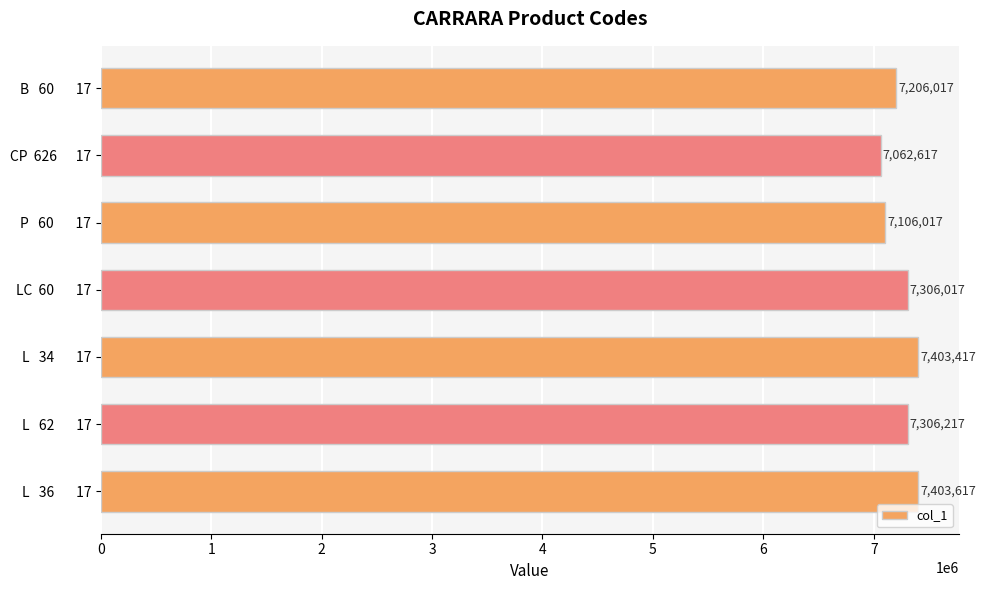

How many distinct data groups are displayed?

1